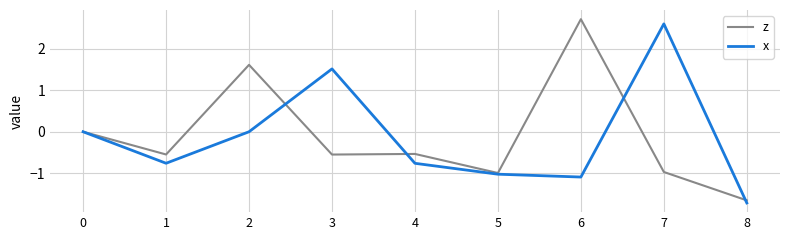

At which label does x reach its minimum?

8